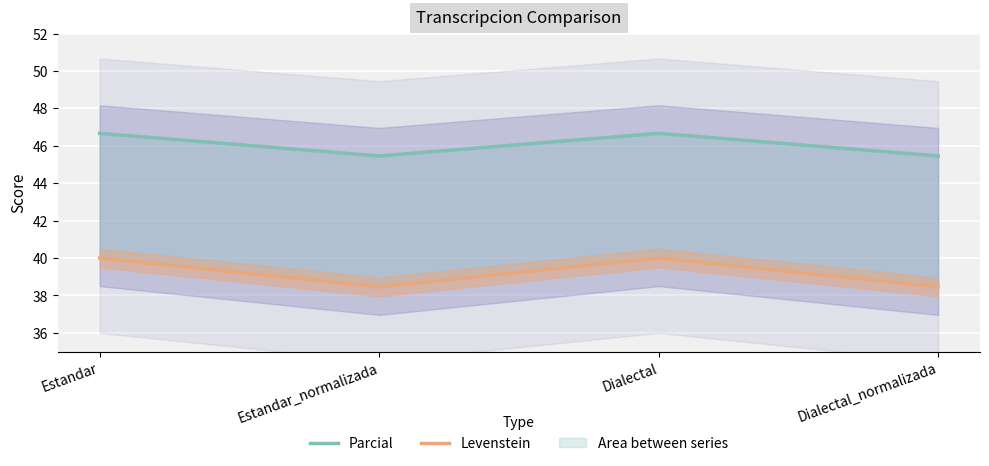

True or false: Parcial and Levenstein cross at least once.

False